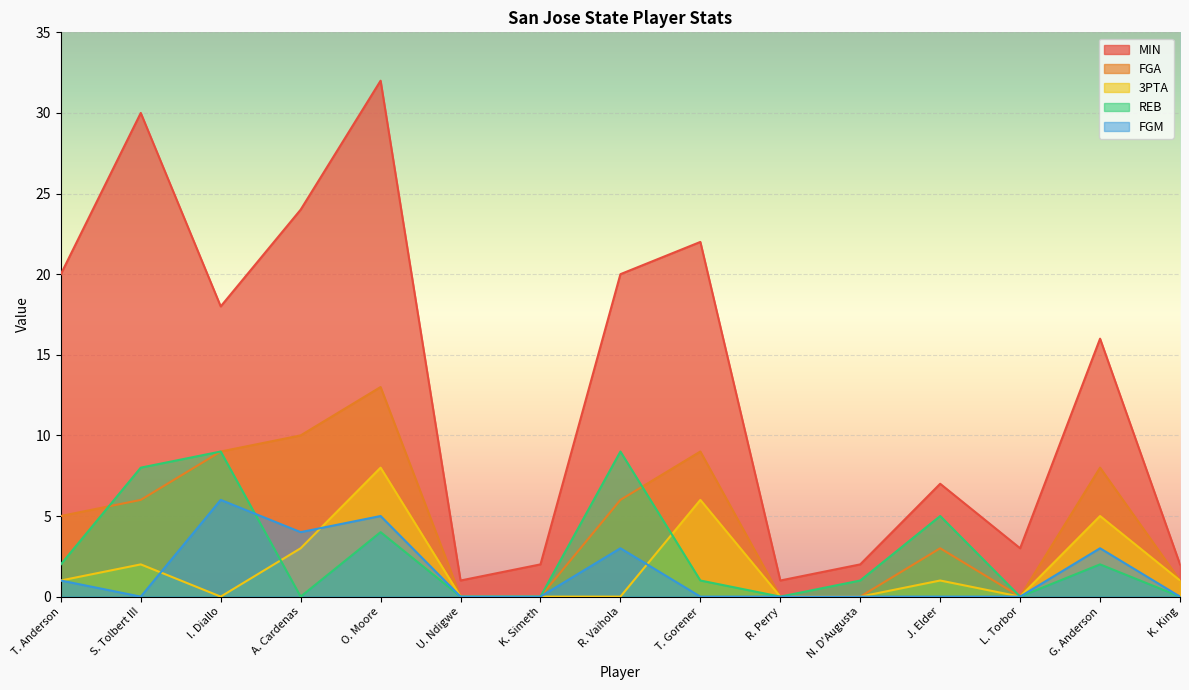

What is the total value across all series at O. Moore?

62